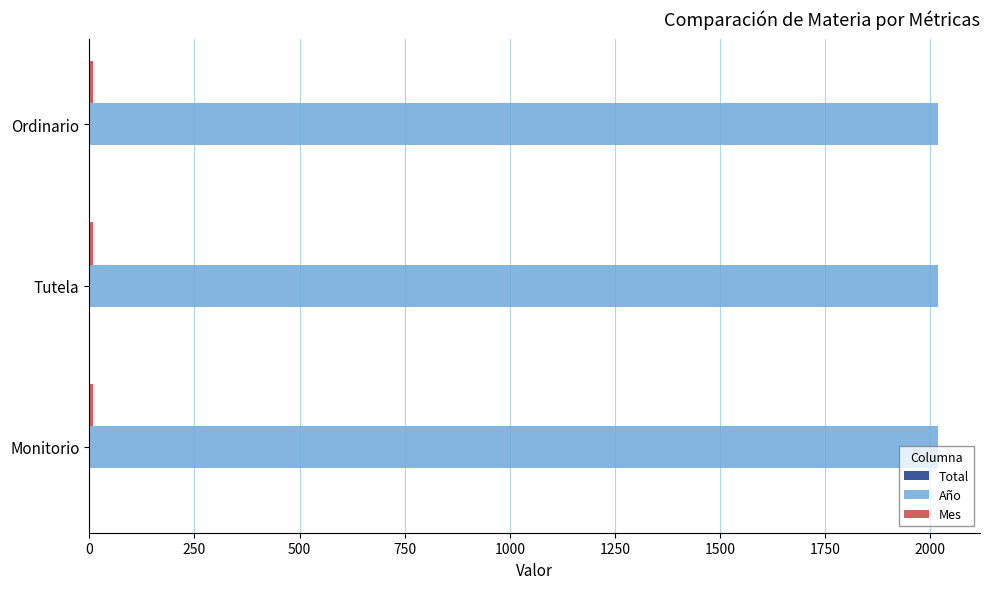

Which series has the largest total across all categories?

Año